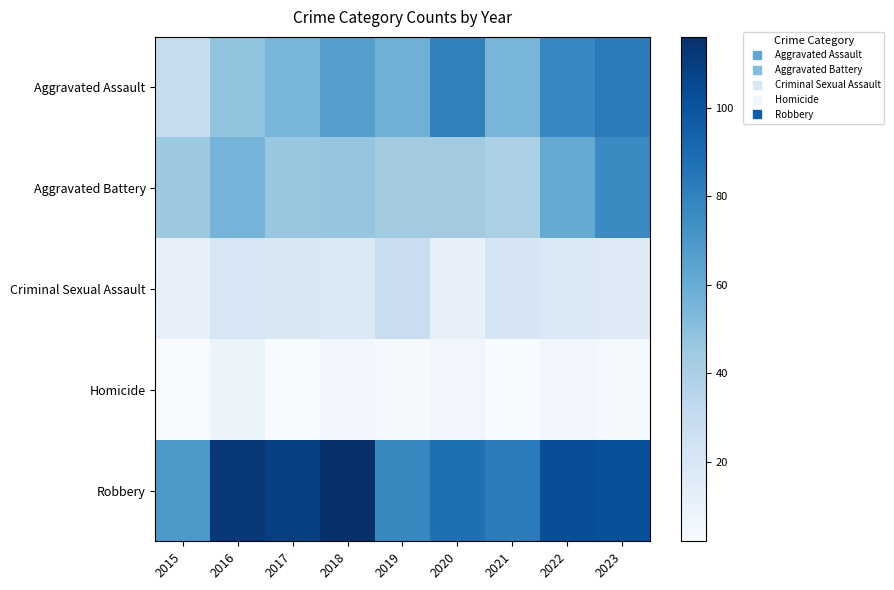

At how many categories does at least one series exceed 18?

9